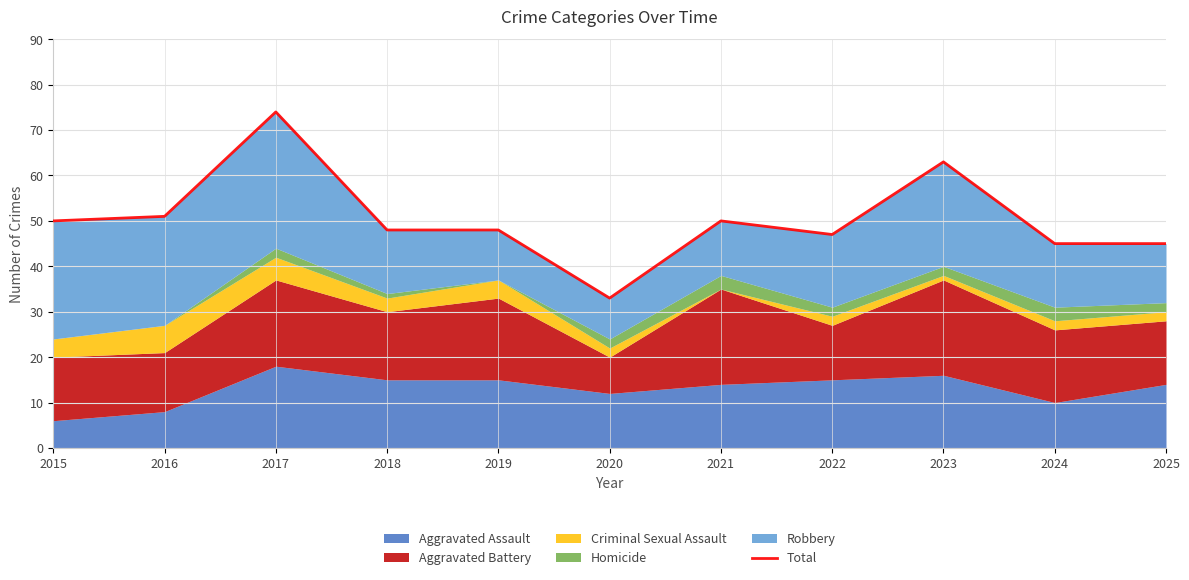

What is the greatest value displayed?

74